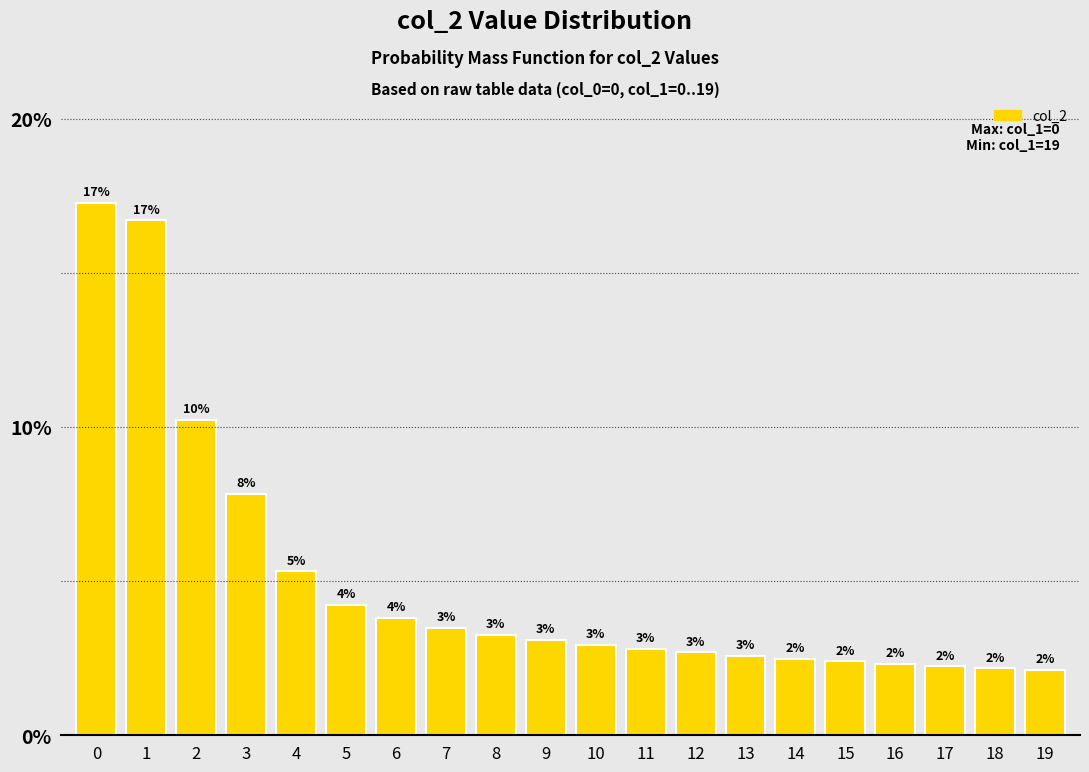

Does the chart contain any negative values?

No